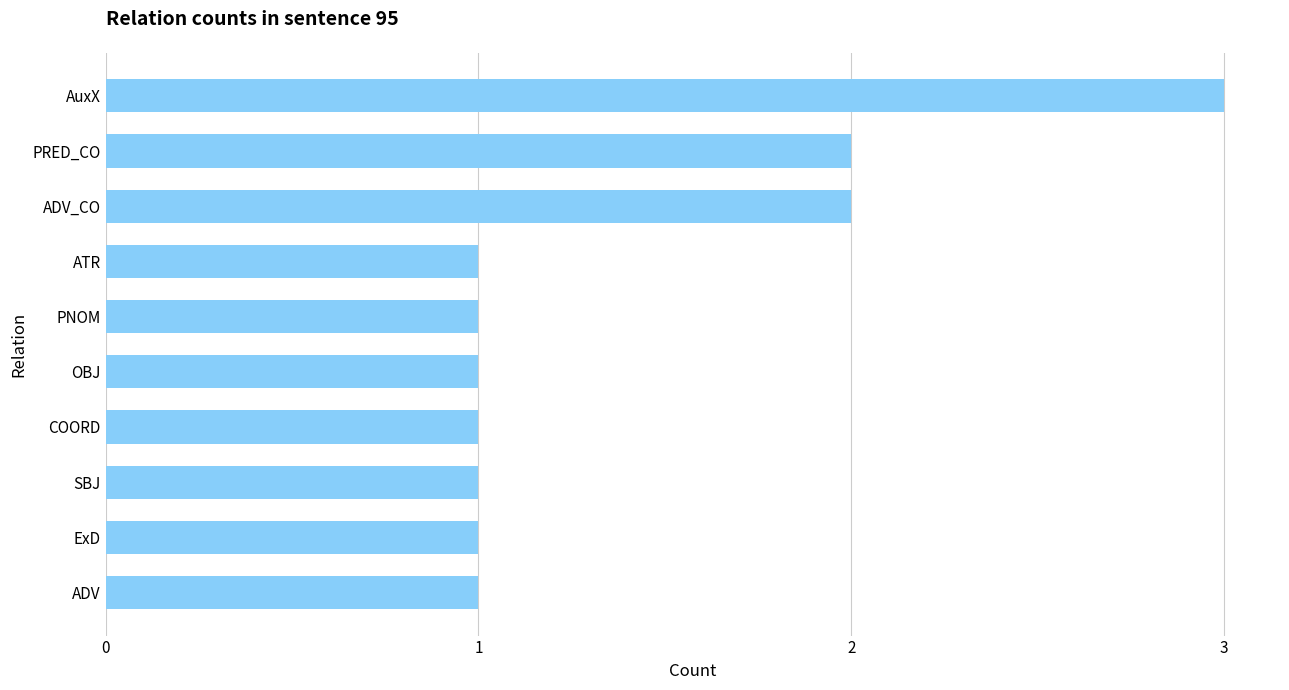

How many bars are there in total?

10